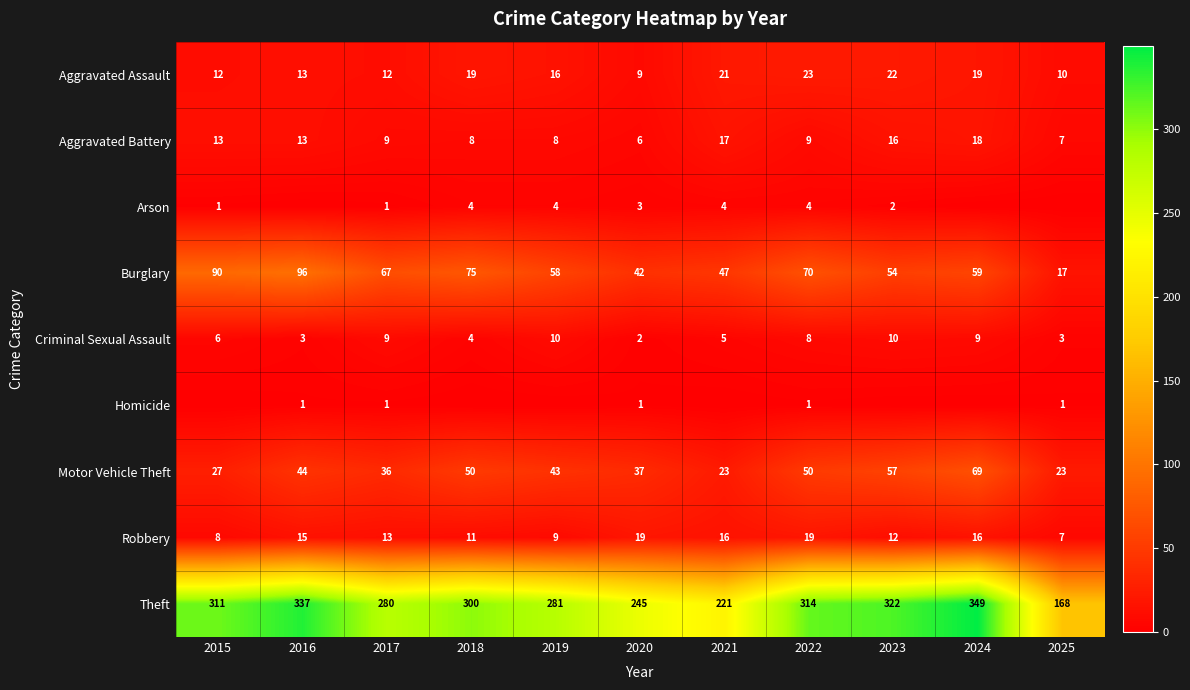

What is the sum of the Motor Vehicle Theft values at 2020 and 2021?

60